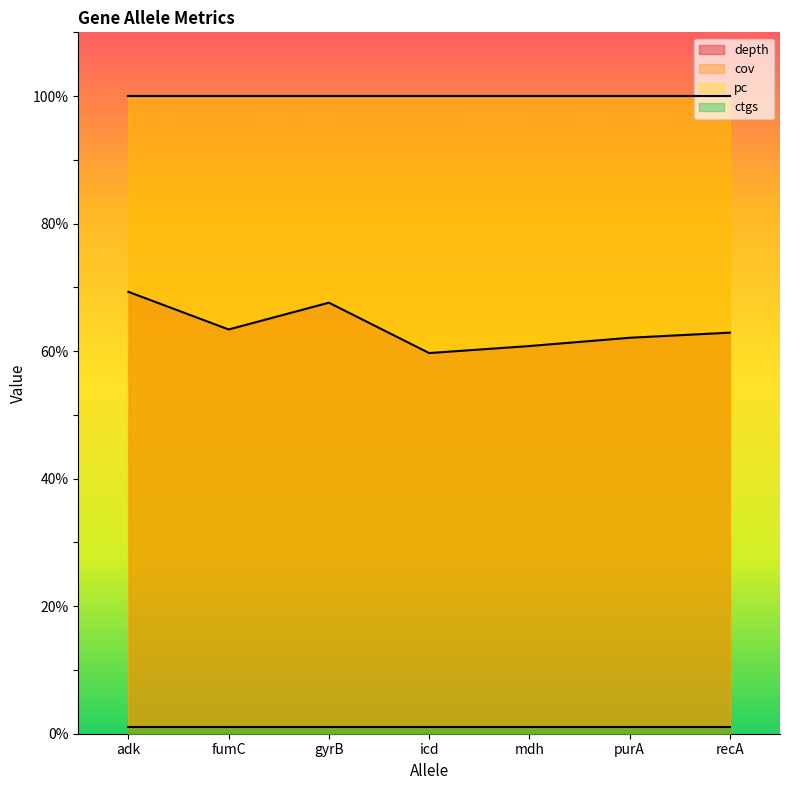

How many distinct data groups are displayed?

4